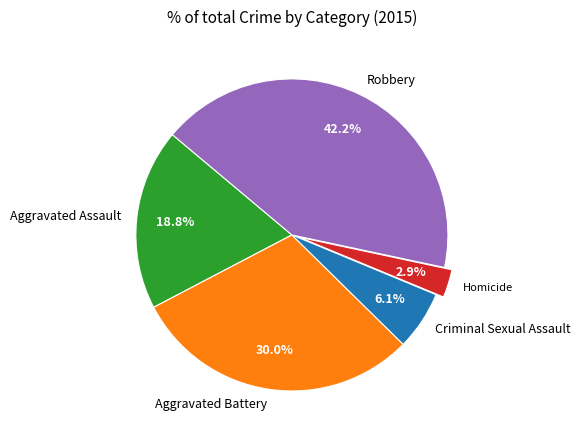

To the nearest percent, what percentage of the pie is Aggravated Battery?

30%